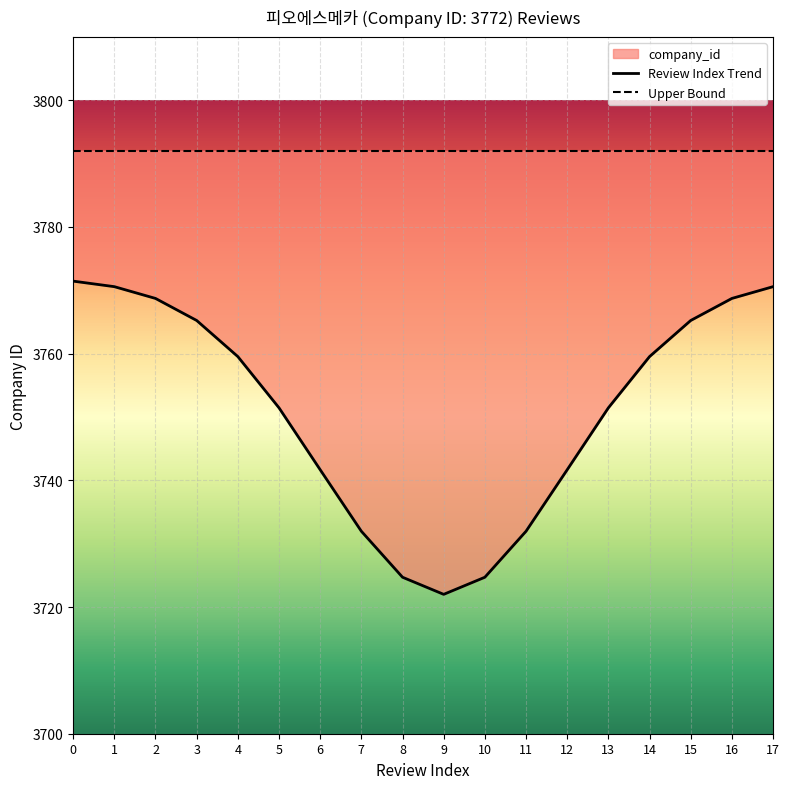

Is the value of Upper Bound at 6 greater than the value of Review Index Trend at 8?

Yes